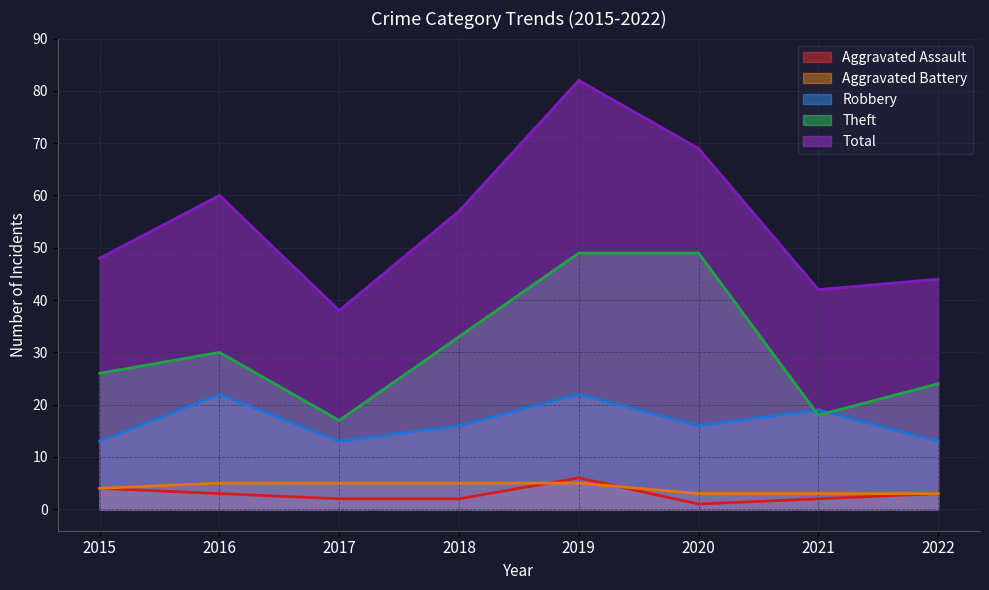

Does the chart have visible grid lines?

Yes